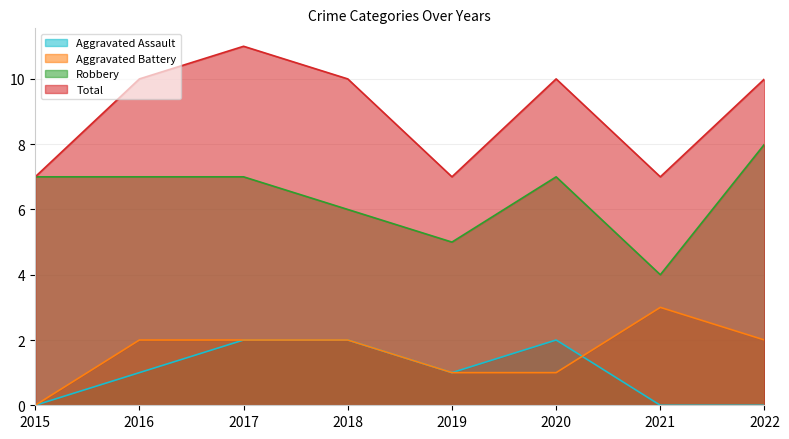

How many values in the Aggravated Assault series are below 1?

3